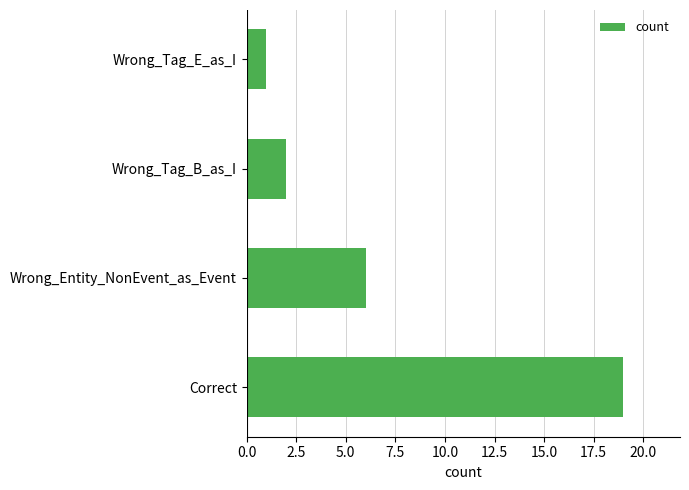

List the labels in order of value, largest first.

Correct, Wrong_Entity_NonEvent_as_Event, Wrong_Tag_B_as_I, Wrong_Tag_E_as_I